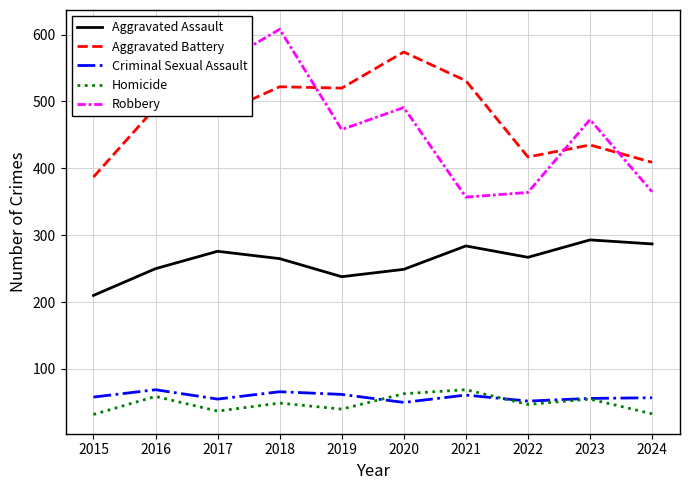

At which category is the sum across all series the highest?

2018